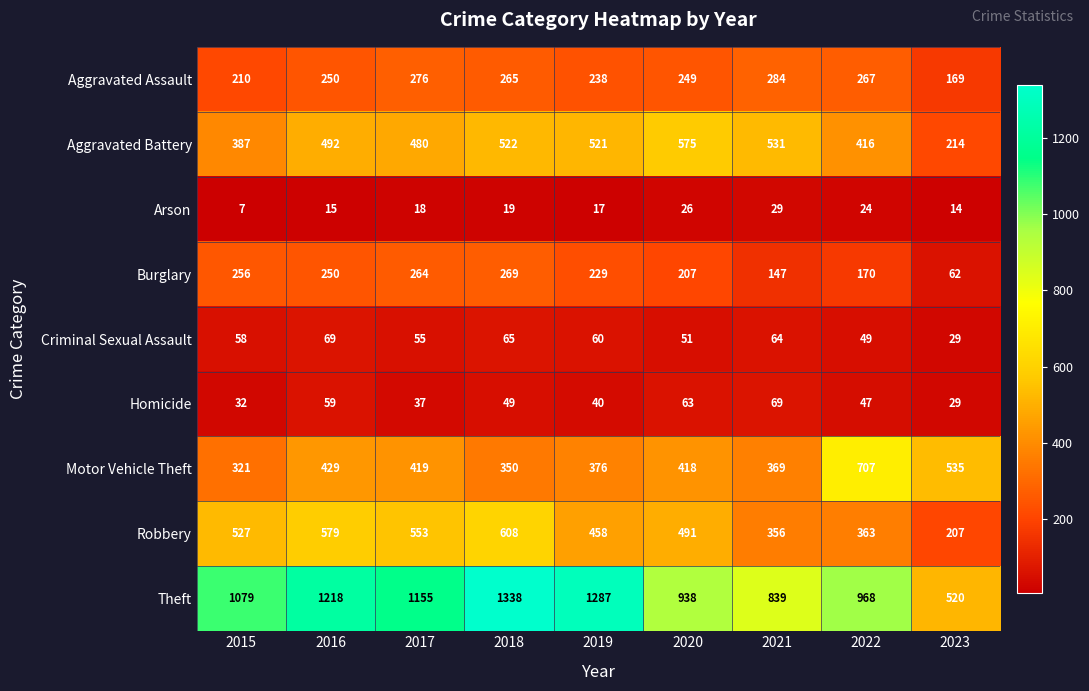

What is the spread (max minus min) of values at 2016?

1203